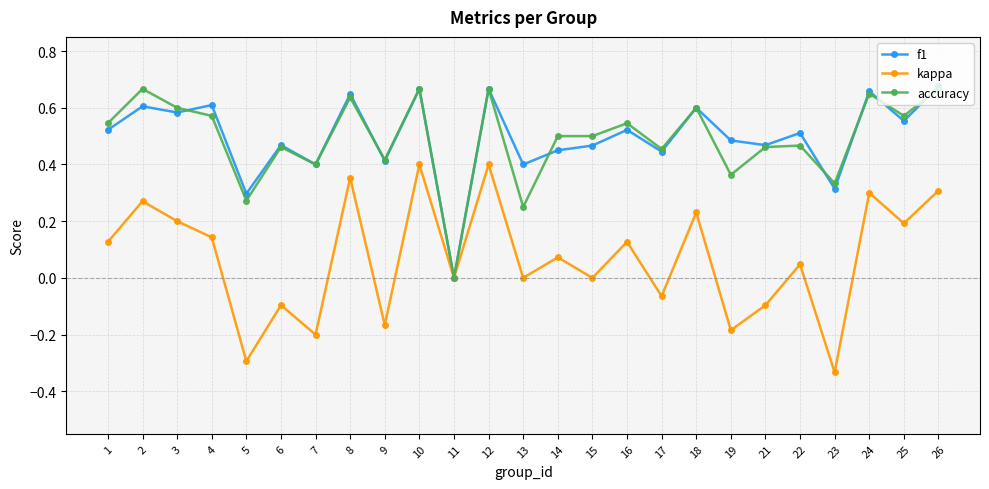

What is the sum of the kappa values at 6 and 5?

-0.4